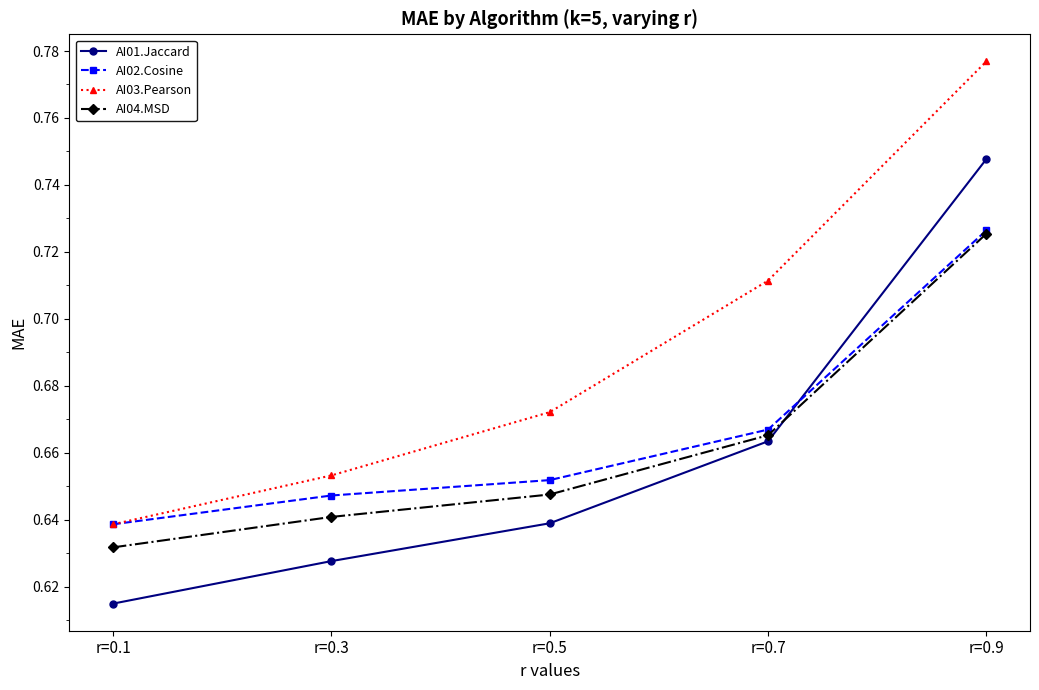

At which label does AI02.Cosine reach its peak?

r=0.9